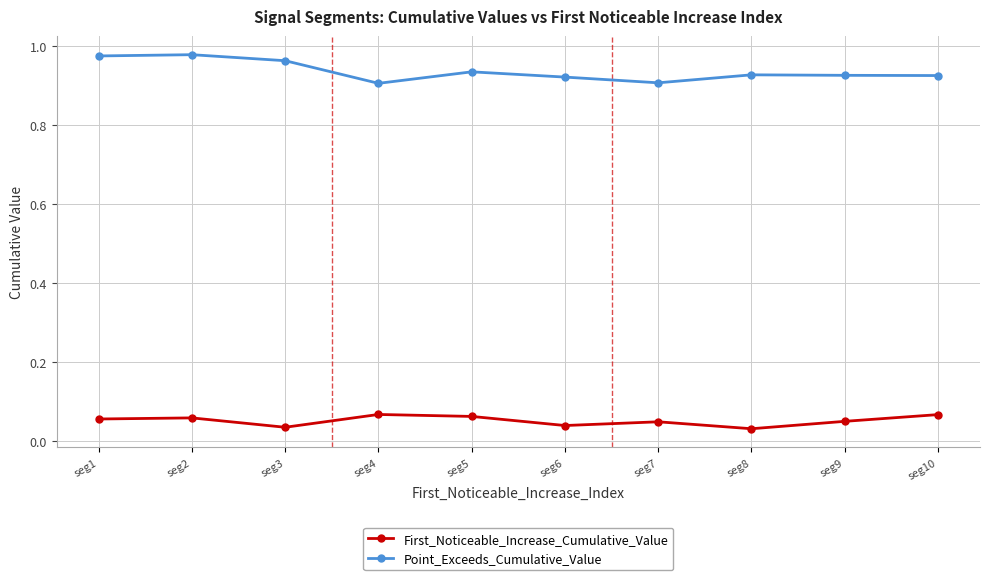

At seg4, list the series in order from smallest to largest.

First_Noticeable_Increase_Cumulative_Value, Point_Exceeds_Cumulative_Value